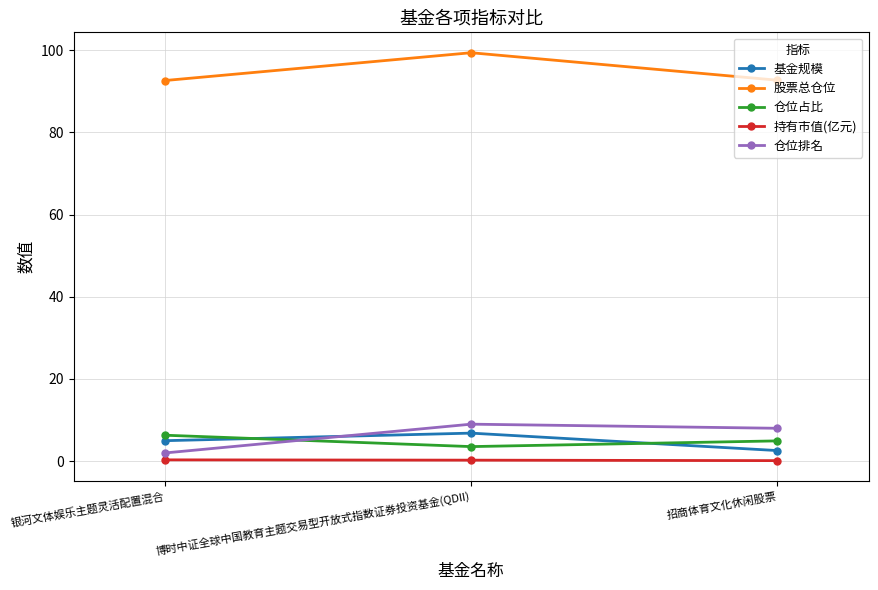

Is the value of 仓位占比 at 博时中证全球中国教育主题交易型开放式指数证券投资基金(QDII) greater than the value of 股票总仓位 at 博时中证全球中国教育主题交易型开放式指数证券投资基金(QDII)?

No